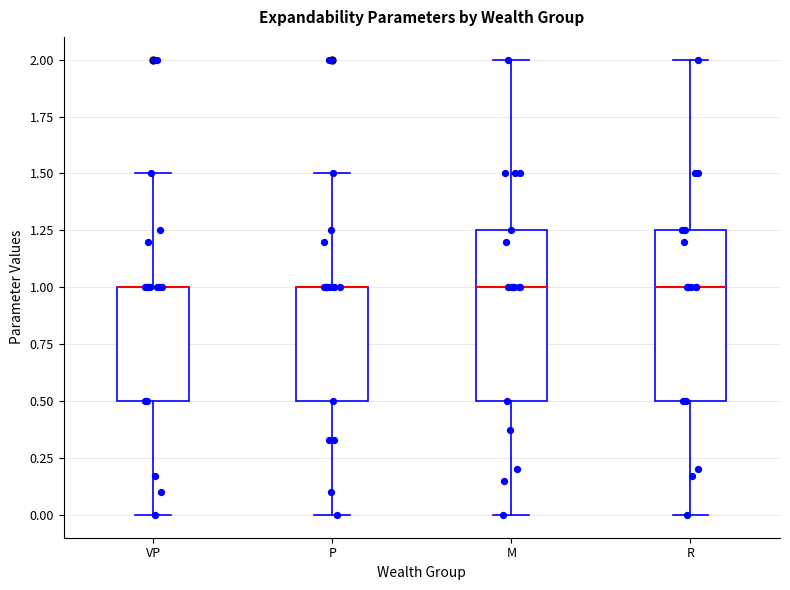

Where is the upper edge of the box for P on the y-axis? The values are not printed on the chart, so give them approximately, as read against the axis.

1.00